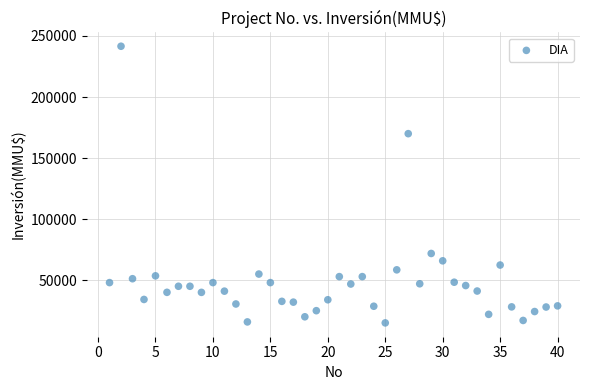

What Y value in the scatter plot is closest to 128304?

170000